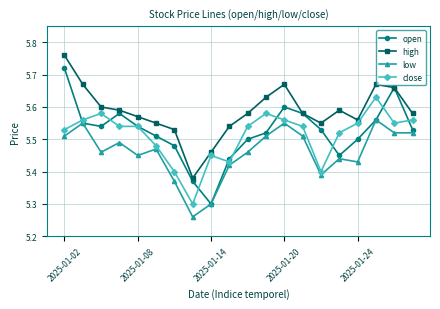

Which series has the largest total across all categories?

high